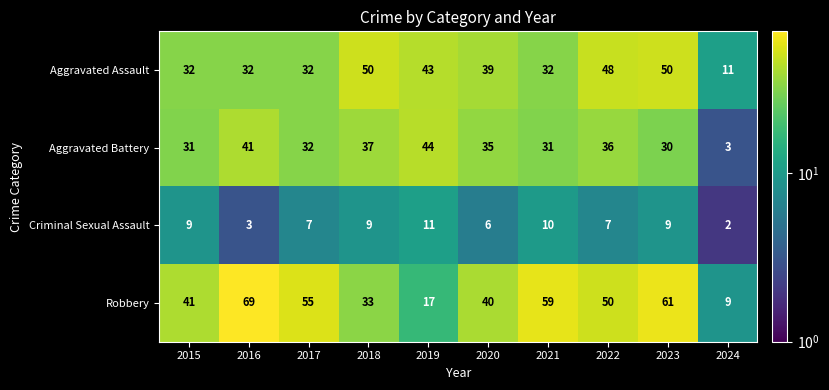

Count the number of categories in the chart.

10